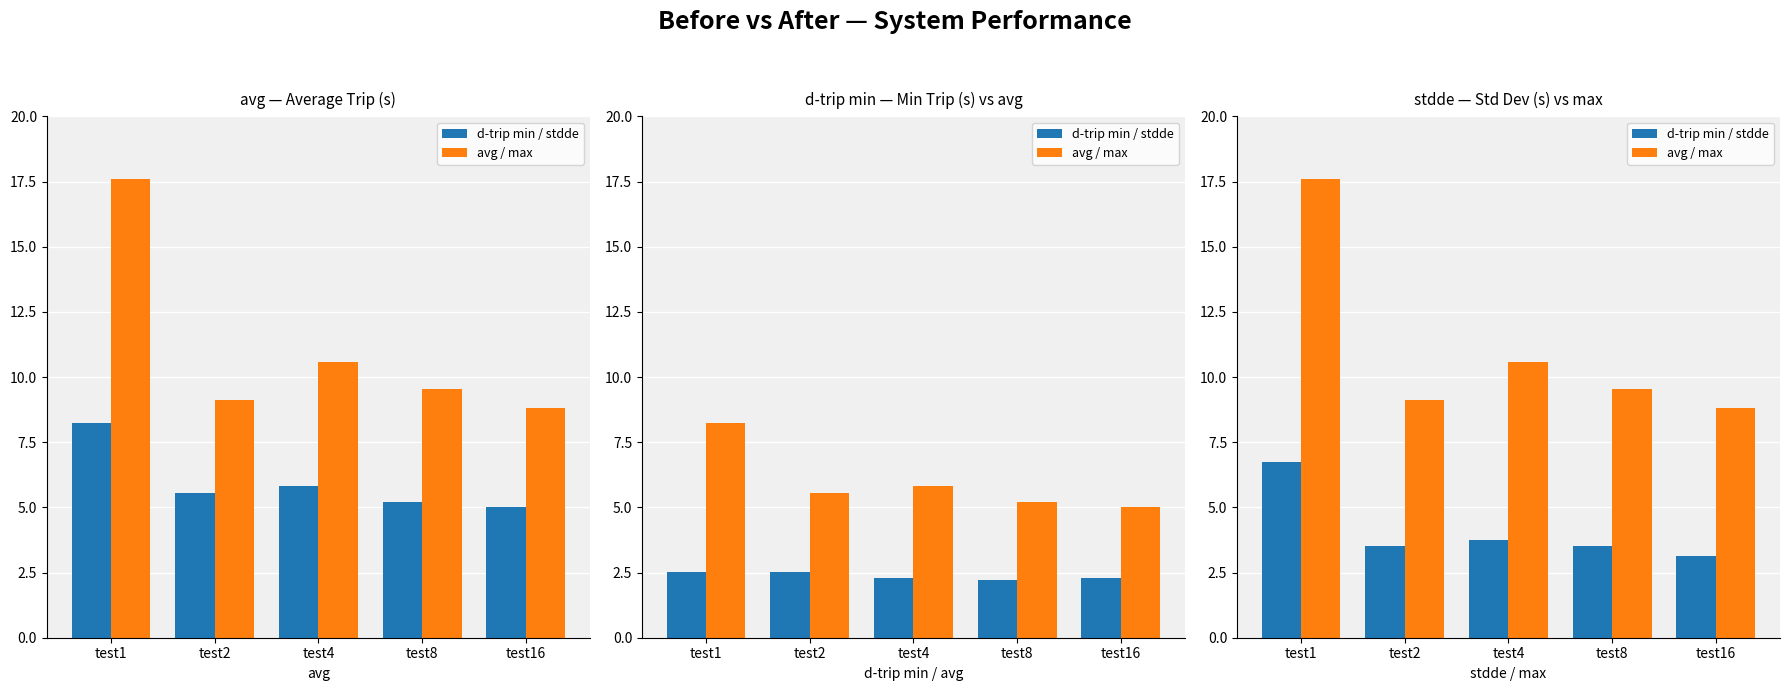

What is the value of the d-trip min / stdde bar at the 1st from the left?

6.8